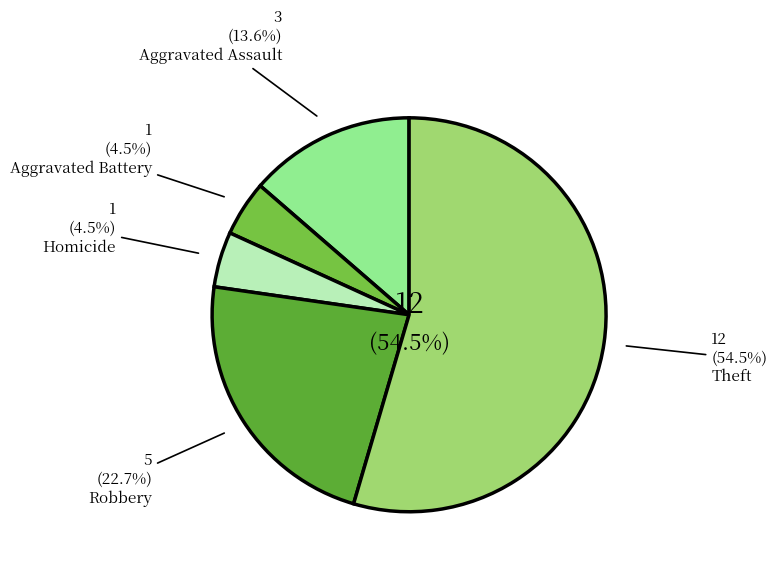

To the nearest percent, what is the average slice percentage?

20%